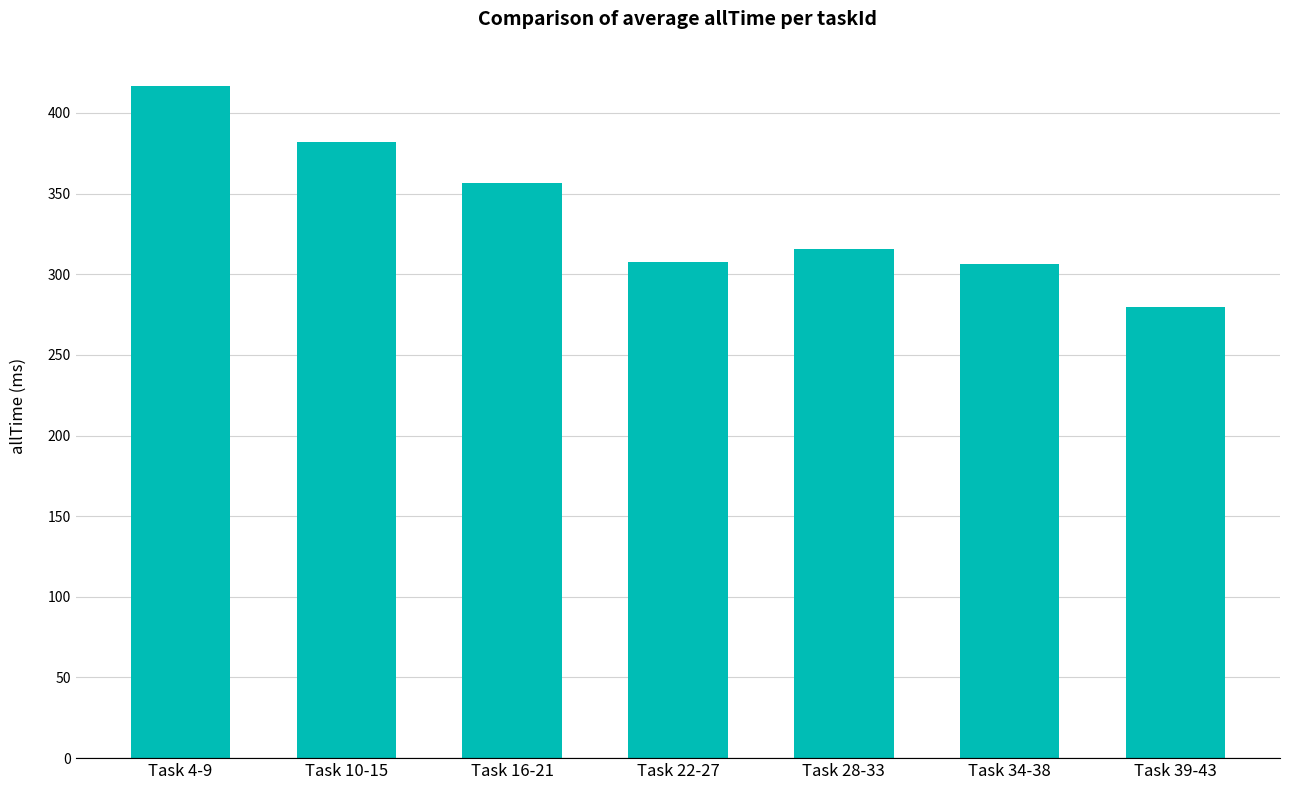

What position from the left is Task 39-43?

7